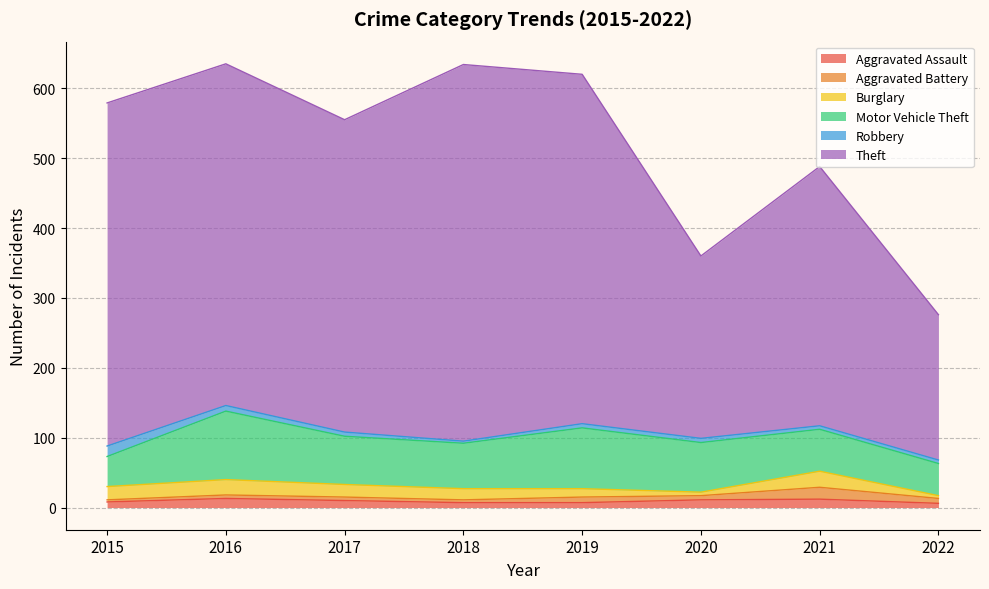

True or false: Theft has a value of 539 at 2018.

True